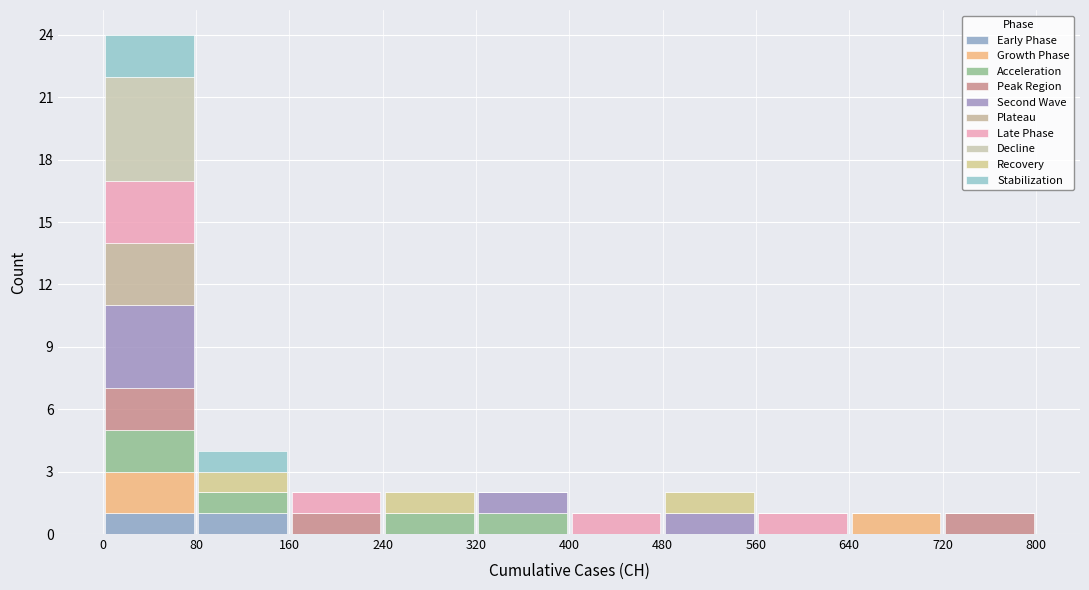

Which range on the x-axis has the tallest stacked bar (by total height)?

0 to 80